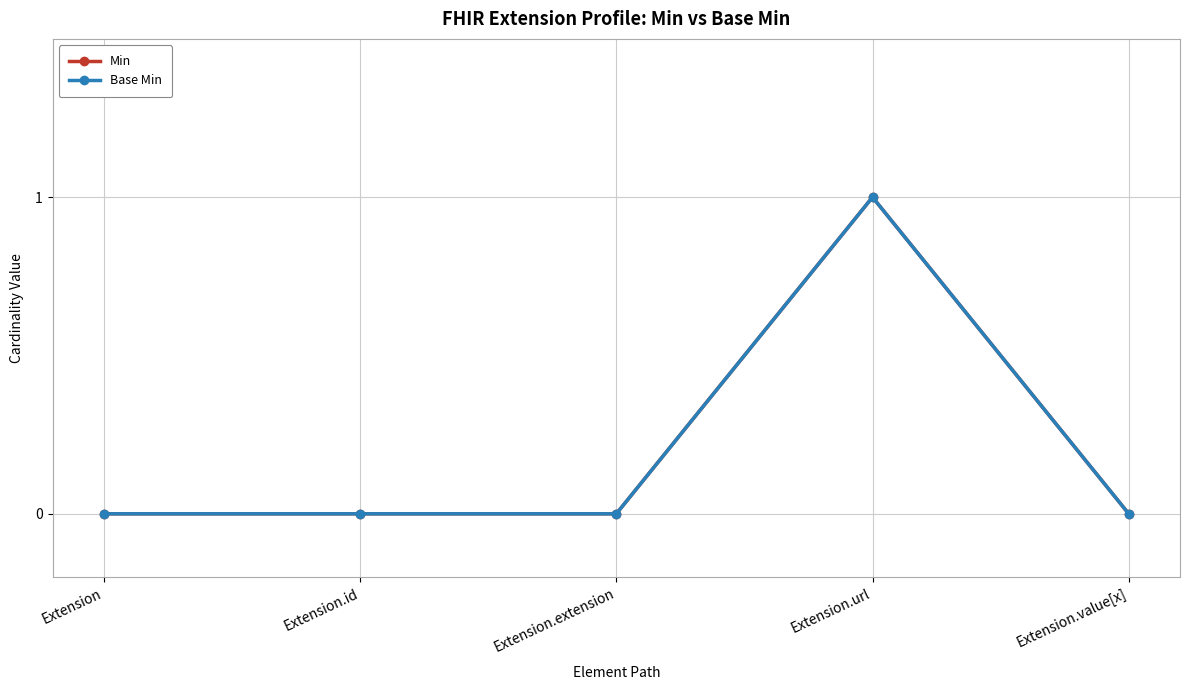

True or false: Min has a value of 0 at Extension.

True